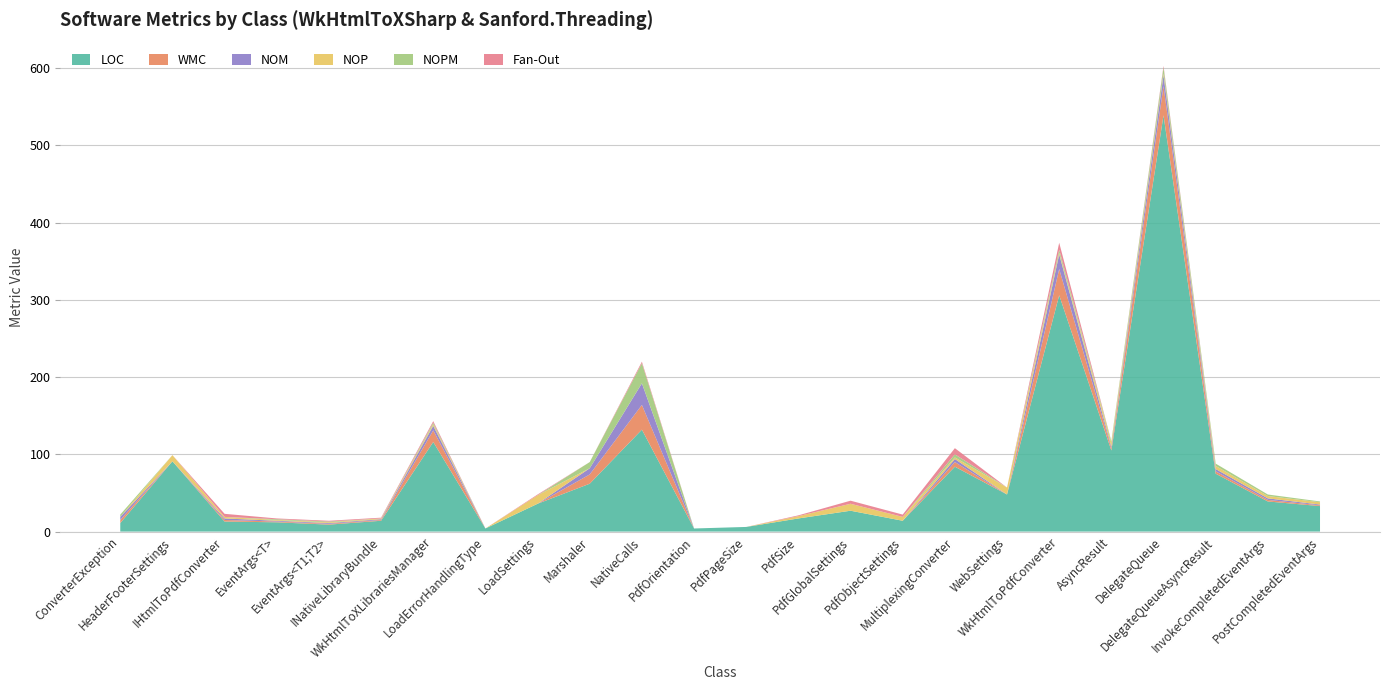

Reading left to right, list all the values displayed in this chart.

LOC: ConverterException=11	HeaderFooterSettings=91	IHtmlToPdfConverter=13	EventArgs<T>=12	EventArgs<T1;T2>=9	INativeLibraryBundle=14	WkHtmlToXLibrariesManager=116	LoadErrorHandlingType=4	LoadSettings=36	Marshaler=62	NativeCalls=132	PdfOrientation=4	PdfPageSize=6	PdfSize=17	PdfGlobalSettings=27	PdfObjectSettings=14	MultiplexingConverter=84	WebSettings=48	WkHtmlToPdfConverter=306	AsyncResult=105	DelegateQueue=539	DelegateQueueAsyncResult=75	InvokeCompletedEventArgs=39	PostCompletedEventArgs=33
WMC: ConverterException=4	HeaderFooterSettings=0	IHtmlToPdfConverter=2	EventArgs<T>=1	EventArgs<T1;T2>=1	INativeLibraryBundle=1	WkHtmlToXLibrariesManager=15	LoadErrorHandlingType=0	LoadSettings=0	Marshaler=12	NativeCalls=32	PdfOrientation=0	PdfPageSize=0	PdfSize=0	PdfGlobalSettings=0	PdfObjectSettings=0	MultiplexingConverter=6	WebSettings=0	WkHtmlToPdfConverter=34	AsyncResult=3	DelegateQueue=38	DelegateQueueAsyncResult=3	InvokeCompletedEventArgs=2	PostCompletedEventArgs=1
NOM: ConverterException=4	HeaderFooterSettings=0	IHtmlToPdfConverter=2	EventArgs<T>=1	EventArgs<T1;T2>=1	INativeLibraryBundle=1	WkHtmlToXLibrariesManager=6	LoadErrorHandlingType=0	LoadSettings=0	Marshaler=8	NativeCalls=28	PdfOrientation=0	PdfPageSize=0	PdfSize=0	PdfGlobalSettings=0	PdfObjectSettings=0	MultiplexingConverter=4	WebSettings=0	WkHtmlToPdfConverter=19	AsyncResult=2	DelegateQueue=14	DelegateQueueAsyncResult=3	InvokeCompletedEventArgs=2	PostCompletedEventArgs=1
NOP: ConverterException=0	HeaderFooterSettings=8	IHtmlToPdfConverter=2	EventArgs<T>=1	EventArgs<T1;T2>=1	INativeLibraryBundle=1	WkHtmlToXLibrariesManager=2	LoadErrorHandlingType=0	LoadSettings=11	Marshaler=0	NativeCalls=0	PdfOrientation=0	PdfPageSize=0	PdfSize=3	PdfGlobalSettings=9	PdfObjectSettings=5	MultiplexingConverter=2	WebSettings=9	WkHtmlToPdfConverter=2	AsyncResult=5	DelegateQueue=2	DelegateQueueAsyncResult=4	InvokeCompletedEventArgs=3	PostCompletedEventArgs=3
NOPM: ConverterException=3	HeaderFooterSettings=0	IHtmlToPdfConverter=0	EventArgs<T>=1	EventArgs<T1;T2>=1	INativeLibraryBundle=0	WkHtmlToXLibrariesManager=2	LoadErrorHandlingType=0	LoadSettings=0	Marshaler=8	NativeCalls=26	PdfOrientation=0	PdfPageSize=0	PdfSize=0	PdfGlobalSettings=0	PdfObjectSettings=0	MultiplexingConverter=4	WebSettings=0	WkHtmlToPdfConverter=4	AsyncResult=2	DelegateQueue=8	DelegateQueueAsyncResult=3	InvokeCompletedEventArgs=2	PostCompletedEventArgs=1
Fan-Out: ConverterException=0	HeaderFooterSettings=0	IHtmlToPdfConverter=4	EventArgs<T>=1	EventArgs<T1;T2>=1	INativeLibraryBundle=1	WkHtmlToXLibrariesManager=2	LoadErrorHandlingType=0	LoadSettings=1	Marshaler=0	NativeCalls=2	PdfOrientation=0	PdfPageSize=0	PdfSize=1	PdfGlobalSettings=4	PdfObjectSettings=3	MultiplexingConverter=8	WebSettings=0	WkHtmlToPdfConverter=9	AsyncResult=0	DelegateQueue=2	DelegateQueueAsyncResult=0	InvokeCompletedEventArgs=0	PostCompletedEventArgs=0